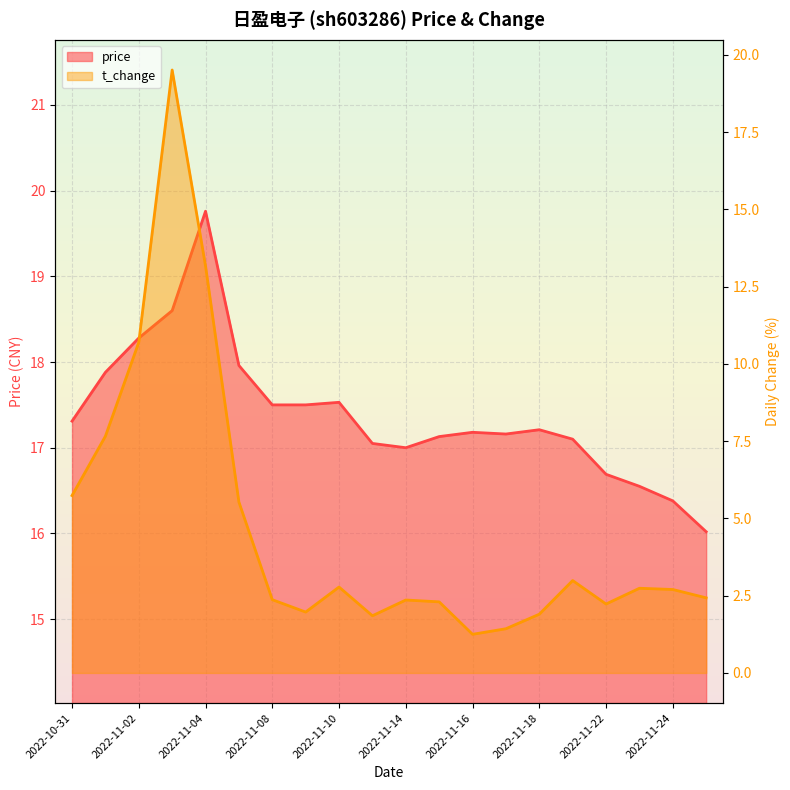

At which label does price first exceed 17?

2022-10-31